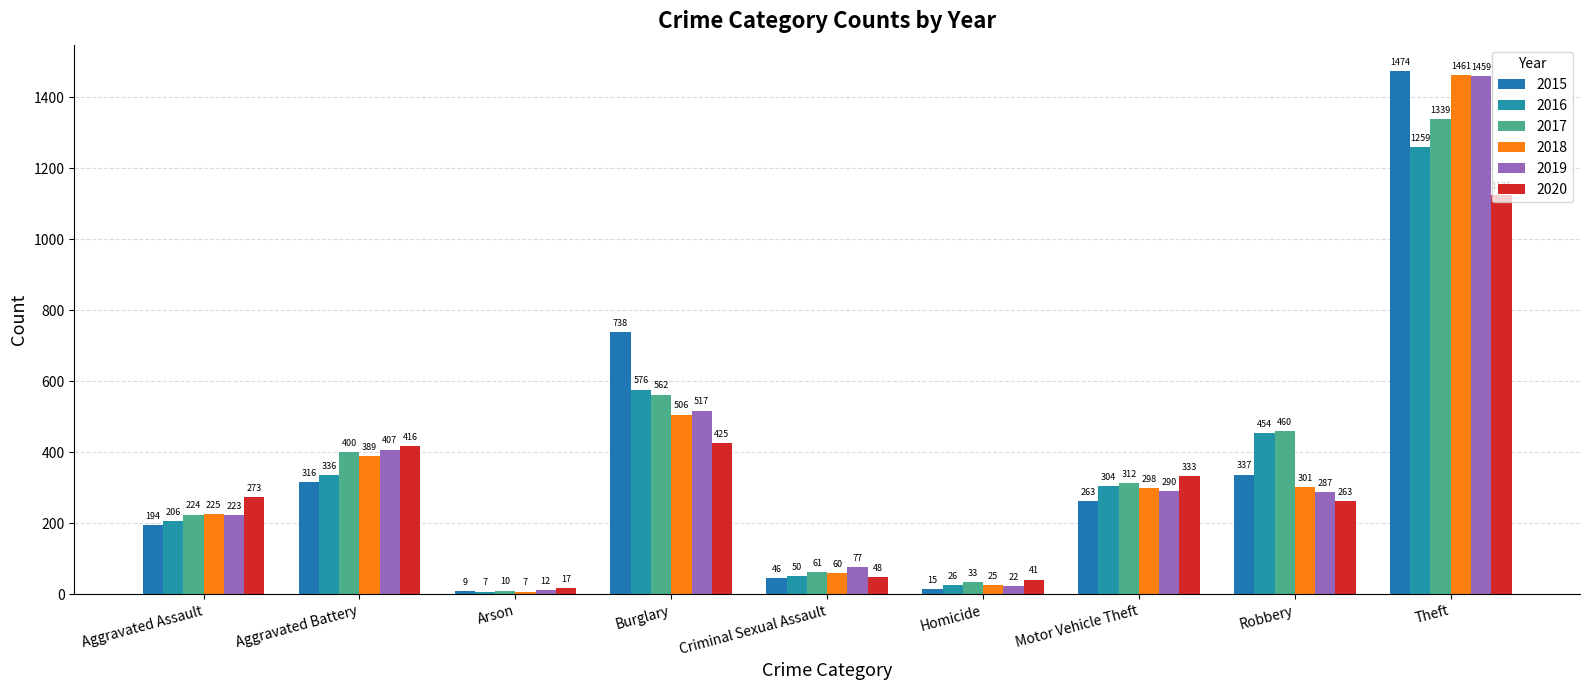

Is it true that 2015 equals 15 at Homicide?

True